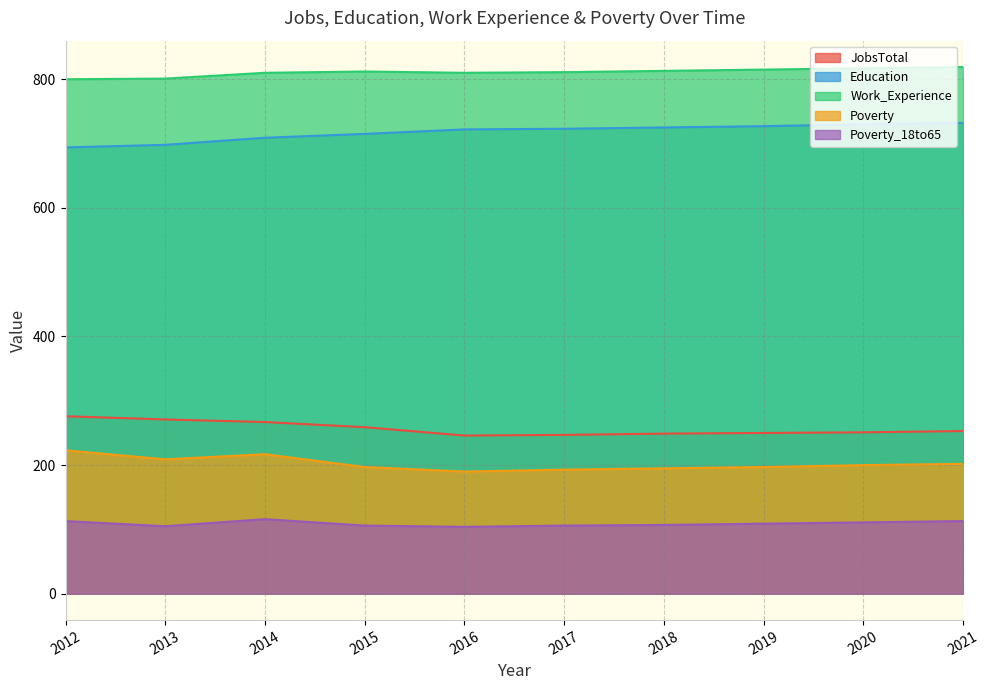

Between 2018 and 2012, which is larger?

2012